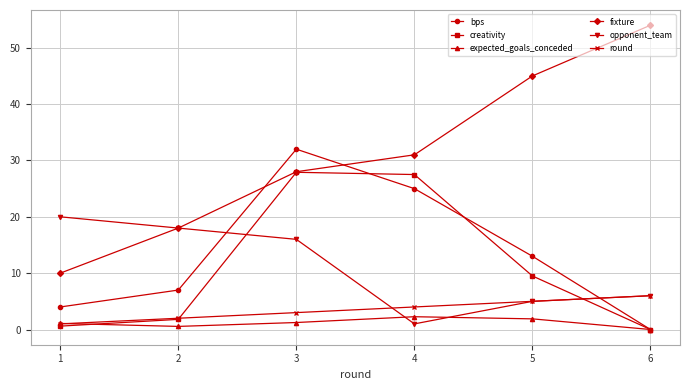

The value of opponent_team at 3 is 21.6. True or false?

False